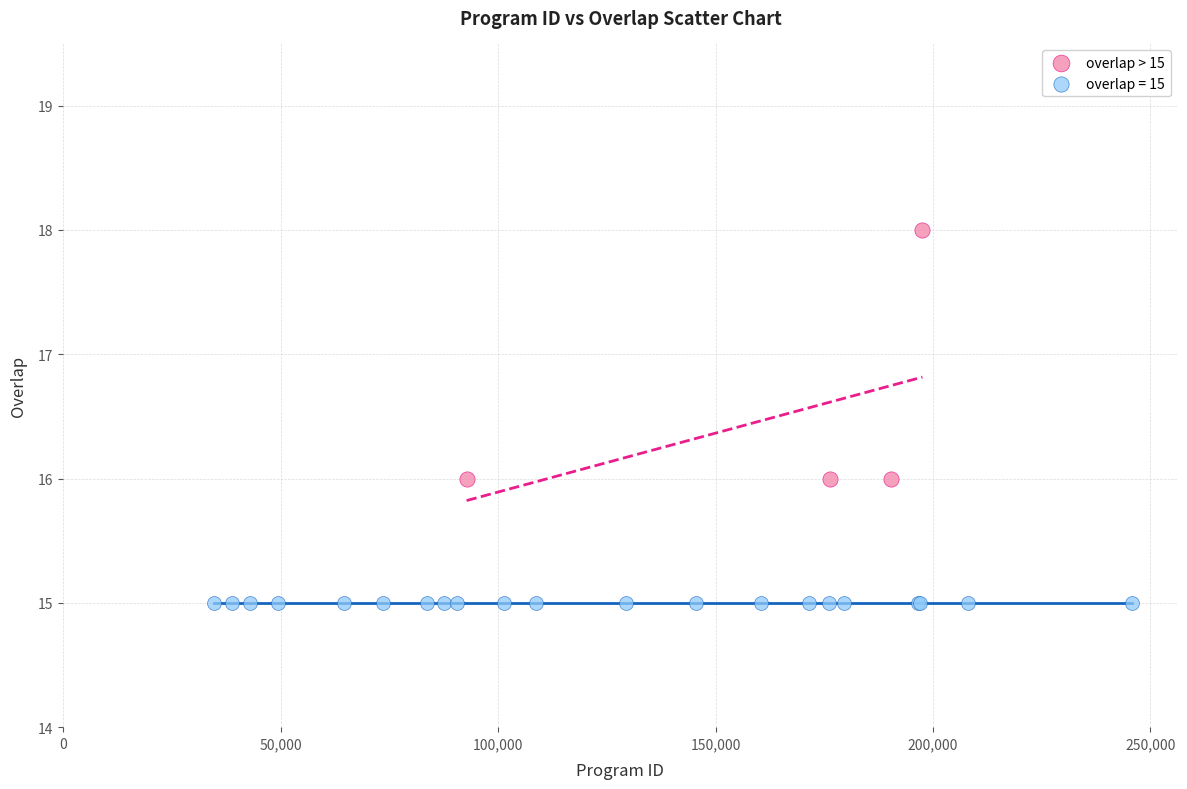

Which series contains the highest Y value?

overlap > 15